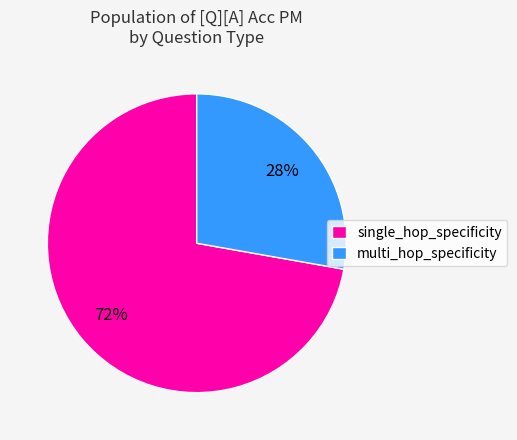

To the nearest percent, what is the combined percentage of multi_hop_specificity and single_hop_specificity?

100%